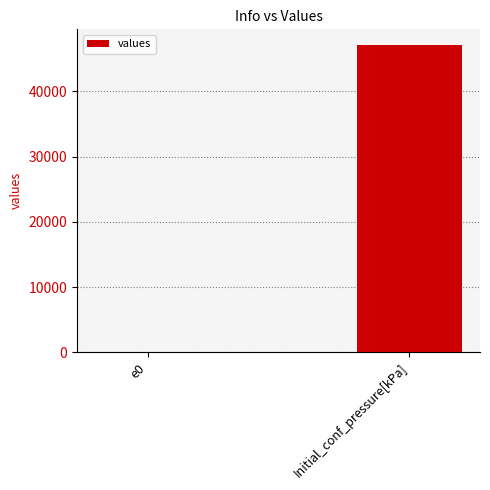

At which category does the chart reach its peak across all series?

Initial_conf_pressure[kPa]